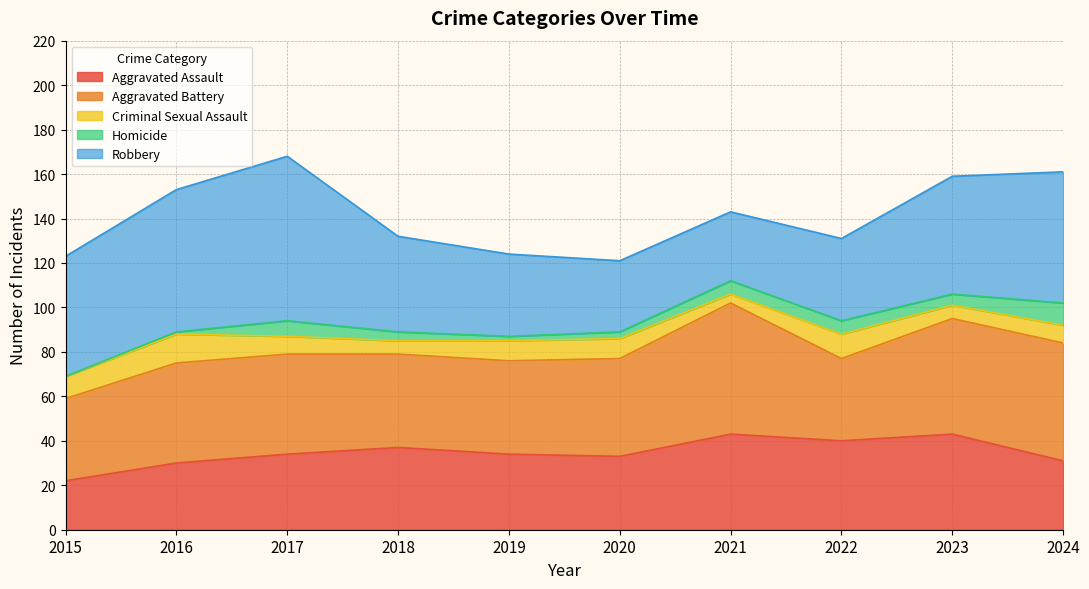

Reading left to right, extract all data points from this chart.

Aggravated Assault: 22	30	34	37	34	33	43	40	43	31
Aggravated Battery: 37	45	45	42	42	44	59	37	52	53
Criminal Sexual Assault: 10	13	8	6	9	9	4	11	6	8
Homicide: 0	1	7	4	2	3	6	6	5	10
Robbery: 54	64	74	43	37	32	31	37	53	59